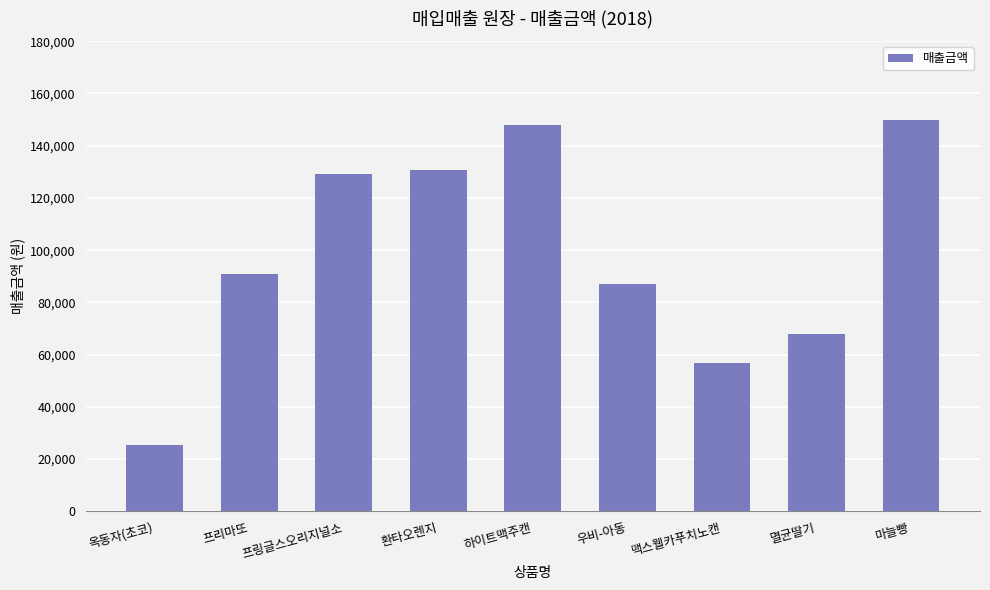

What position from the right is 마늘빵?

1